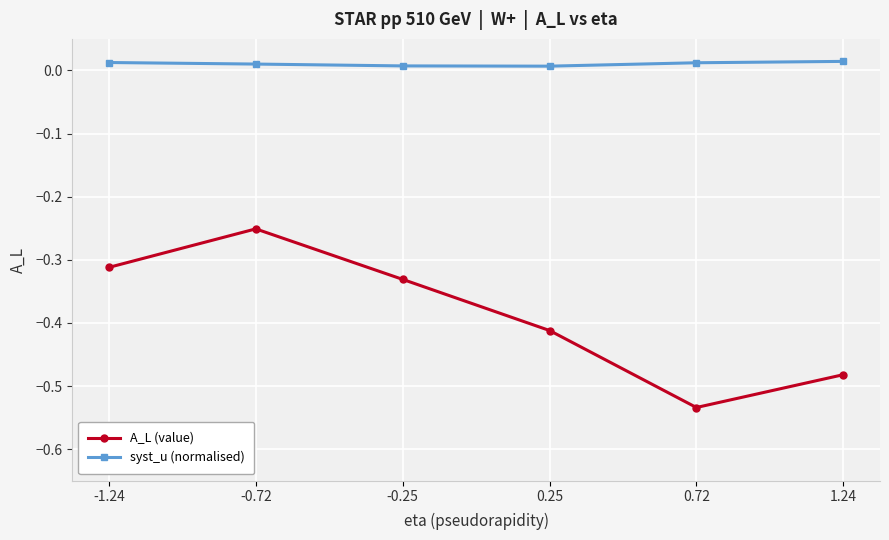

At -0.25, list the series in order from smallest to largest.

A_L (value), syst_u (normalised)